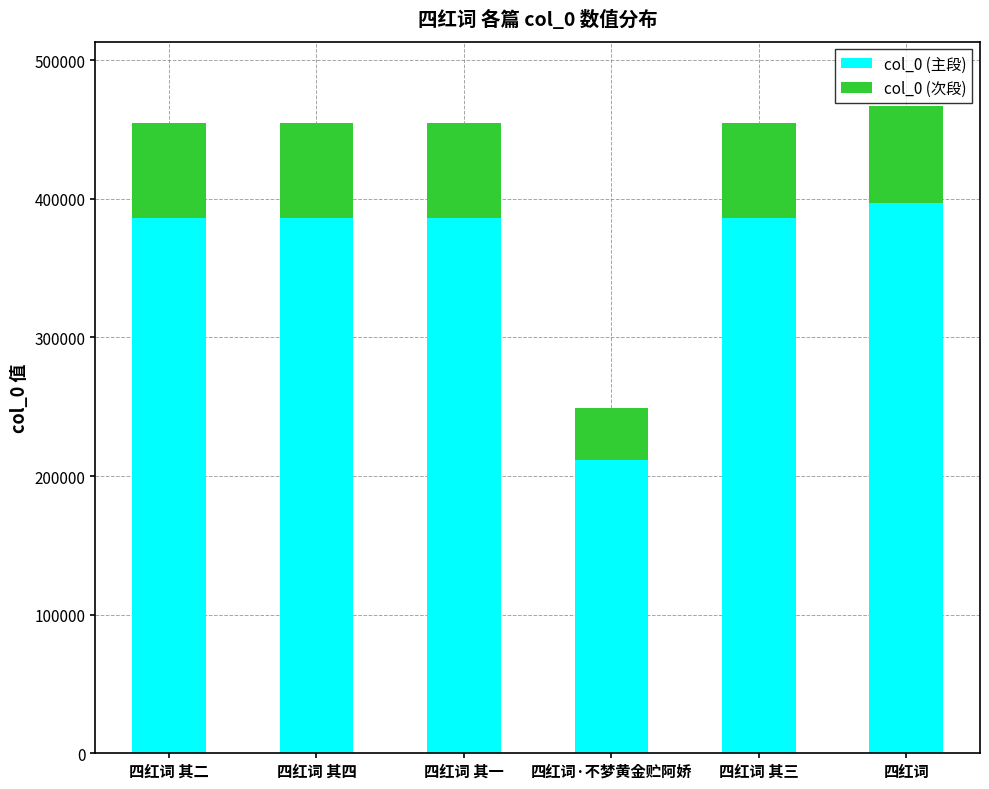

At which label does col_0 (主段) reach its peak?

四红词